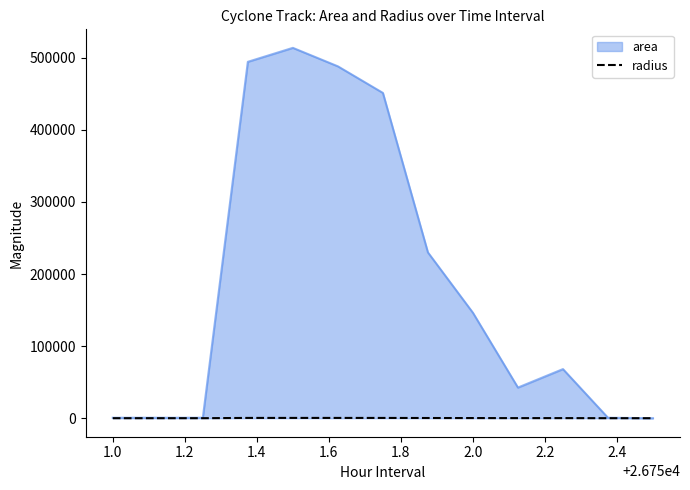

Which series has the largest total across all categories?

area